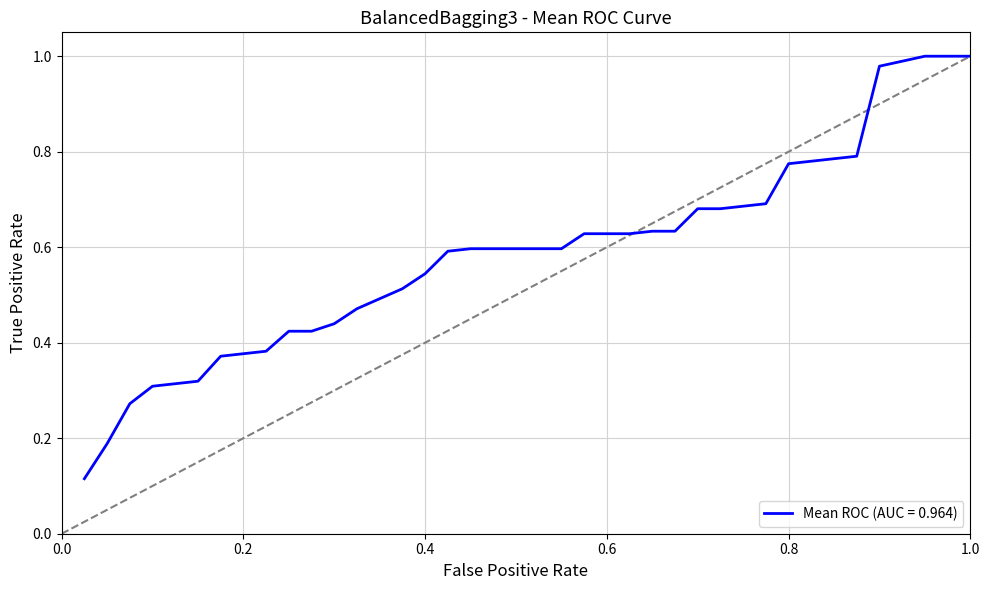

What is the difference between the maximum and minimum values?

0.9